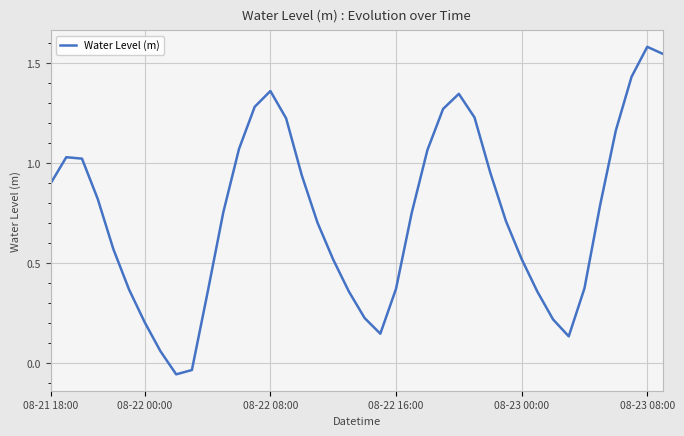

The value at 08-22 16:00 is 0.5. True or false?

False